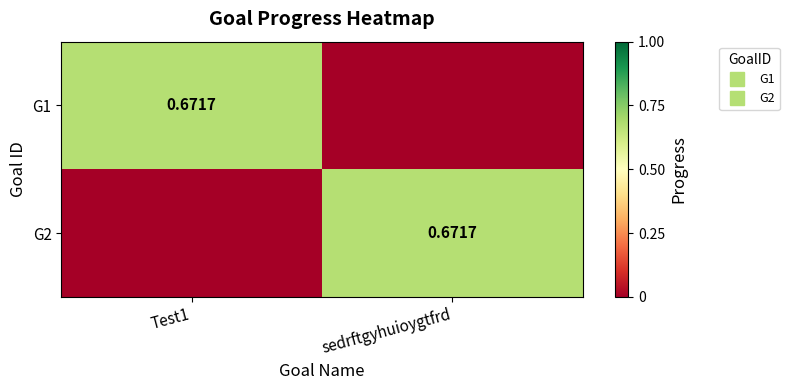

How many values in G2 are above zero?

1